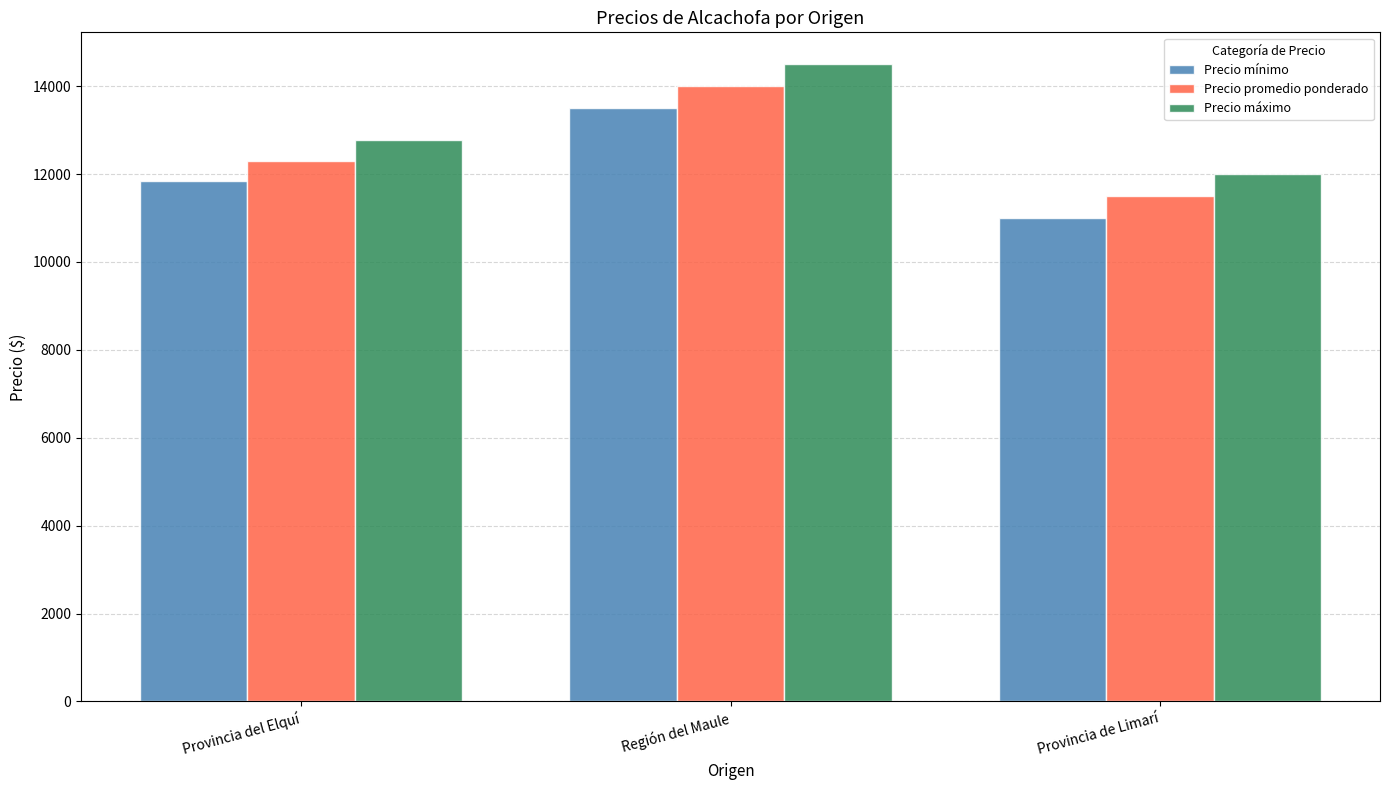

Reading left to right, list all the values displayed in this chart.

Precio mínimo: 11838.7	13500.0	11000.0
Precio promedio ponderado: 12306.5	14000.0	11500.0
Precio máximo: 12774.2	14500.0	12000.0